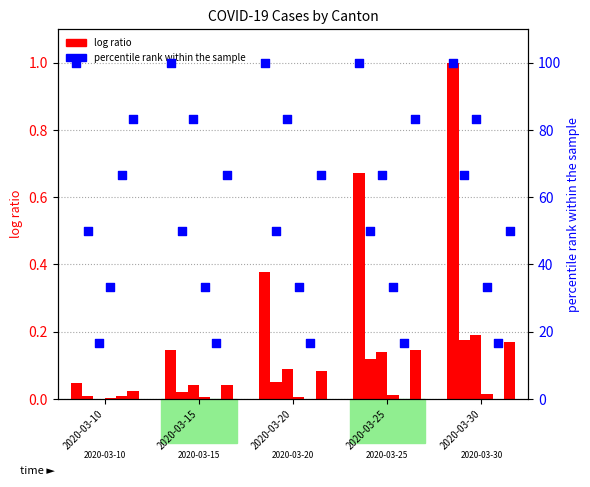

At which category is the sum across all series the highest?

2020-03-30